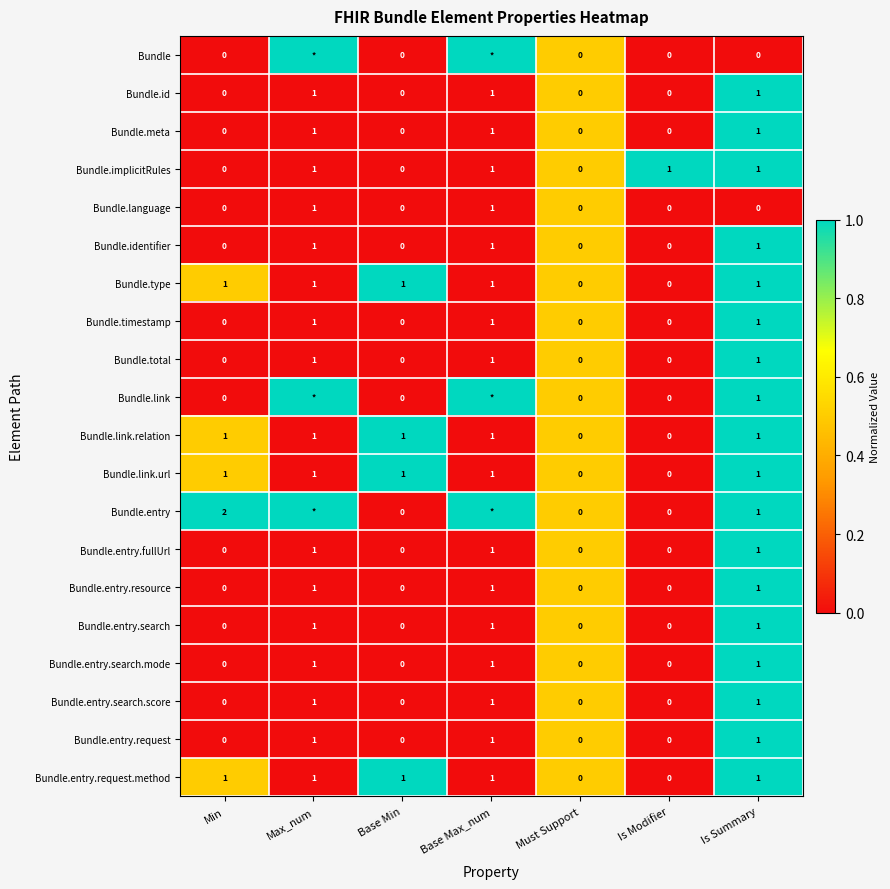

Between Min and Is Modifier, which series saw the biggest shift?

Bundle.entry